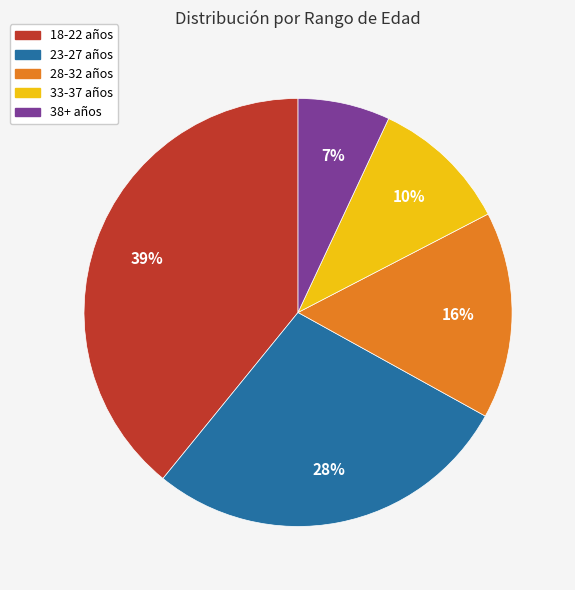

To the nearest percent, what is the difference between the 18-22 años and 38+ años slice percentages?

32%